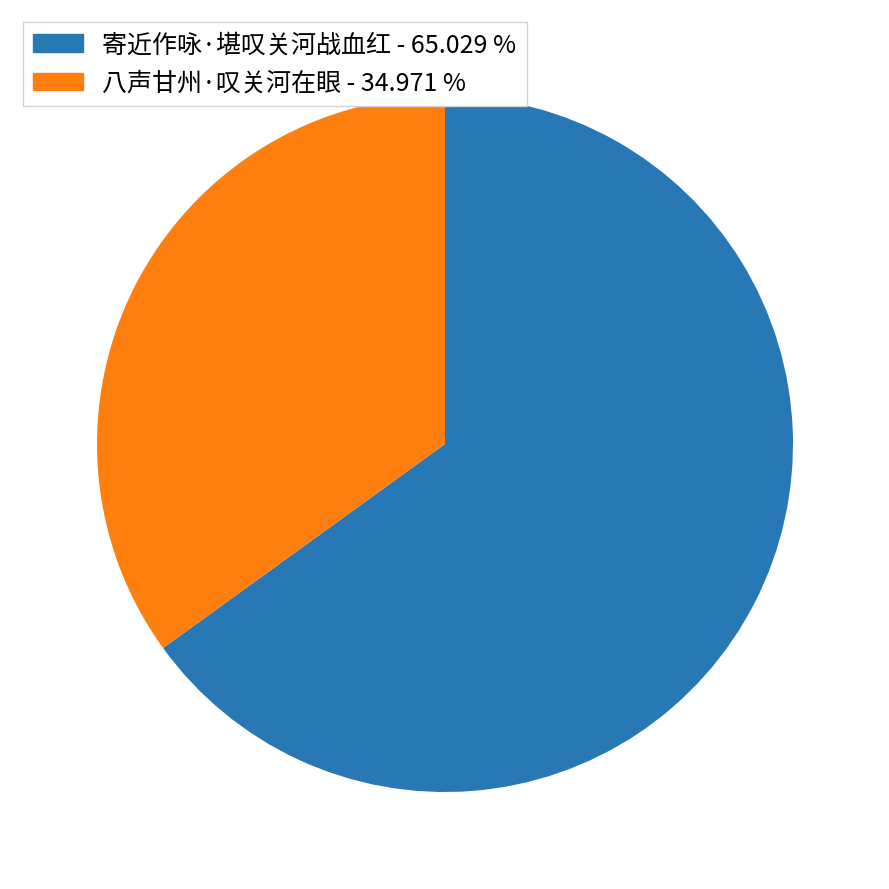

What is the majority slice?

寄近作咏·堪叹关河战血红